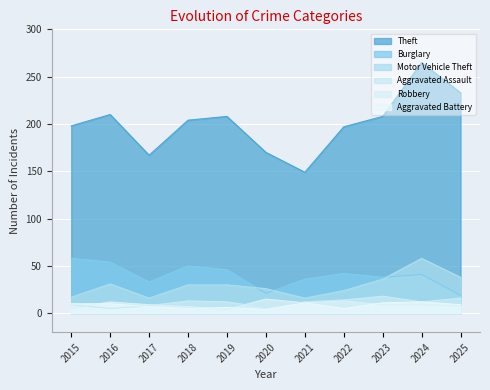

What is the value of the Aggravated Assault point at the 4th from the left?

13